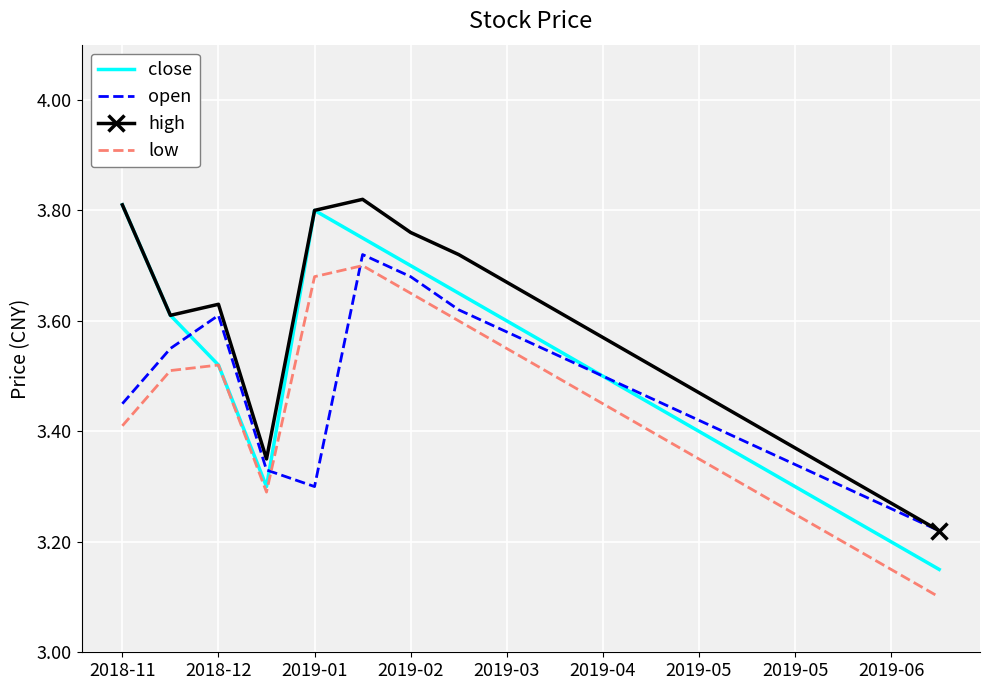

Which series has the widest spread of values?

close